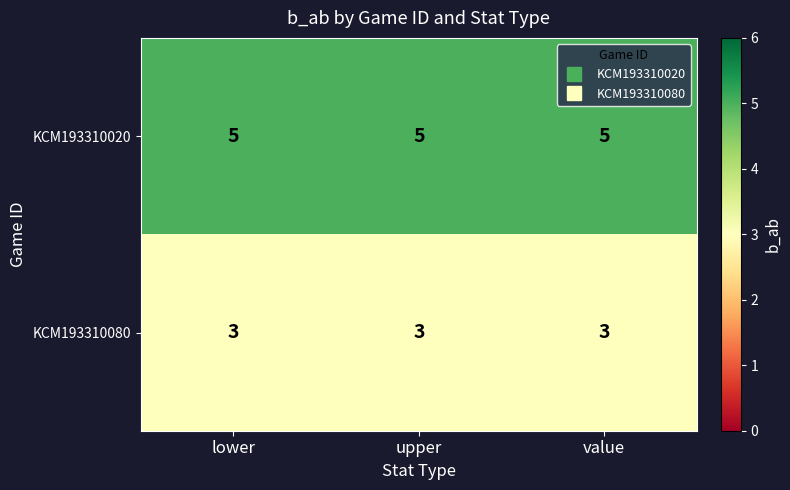

What is the approximate value of KCM193310080 at value?

3